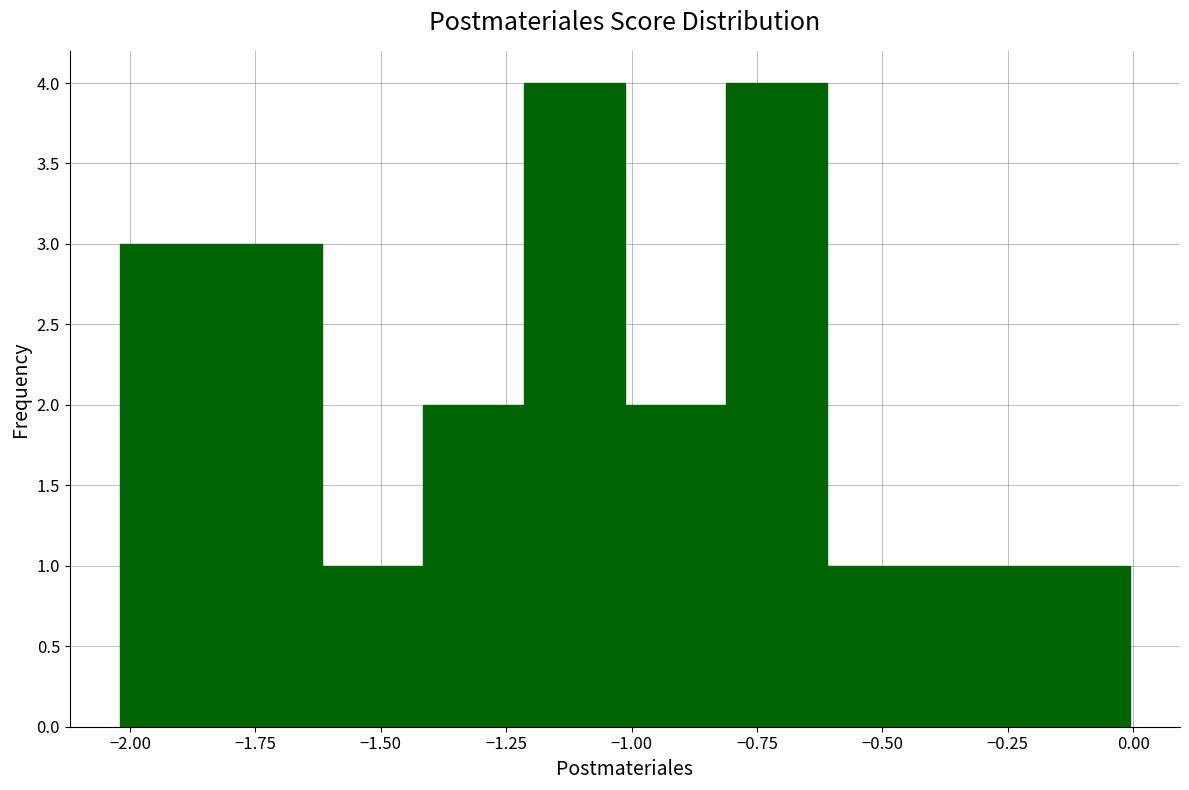

Reading left to right, transcribe this chart: for each bar, give the range it covers on the x-axis and its height. Neither the bar edges nor the heights are printed on the chart, so give them approximately, as read against the axes.

-2.0 to -1.8: 3
-1.8 to -1.6: 3
-1.6 to -1.4: 1
-1.4 to -1.2: 2
-1.2 to -1.0: 4
-1.0 to -0.8: 2
-0.8 to -0.6: 4
-0.6 to -0.4: 1
-0.4 to -0.2: 1
-0.2 to 0.0: 1